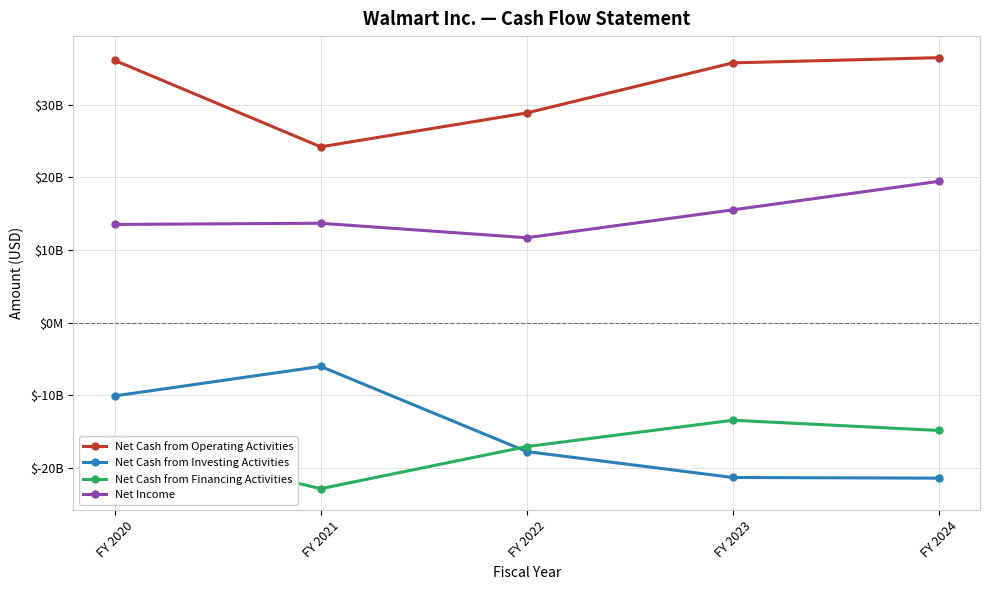

What is the value of the Net Cash from Financing Activities point at the 1st from the left?

-16117000000